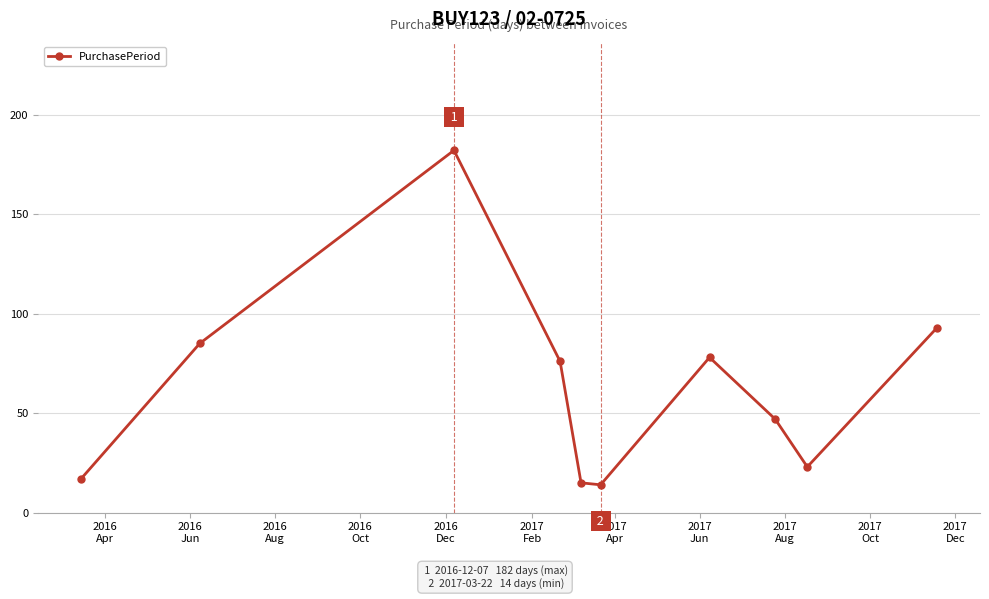

How many values are below 76?

5